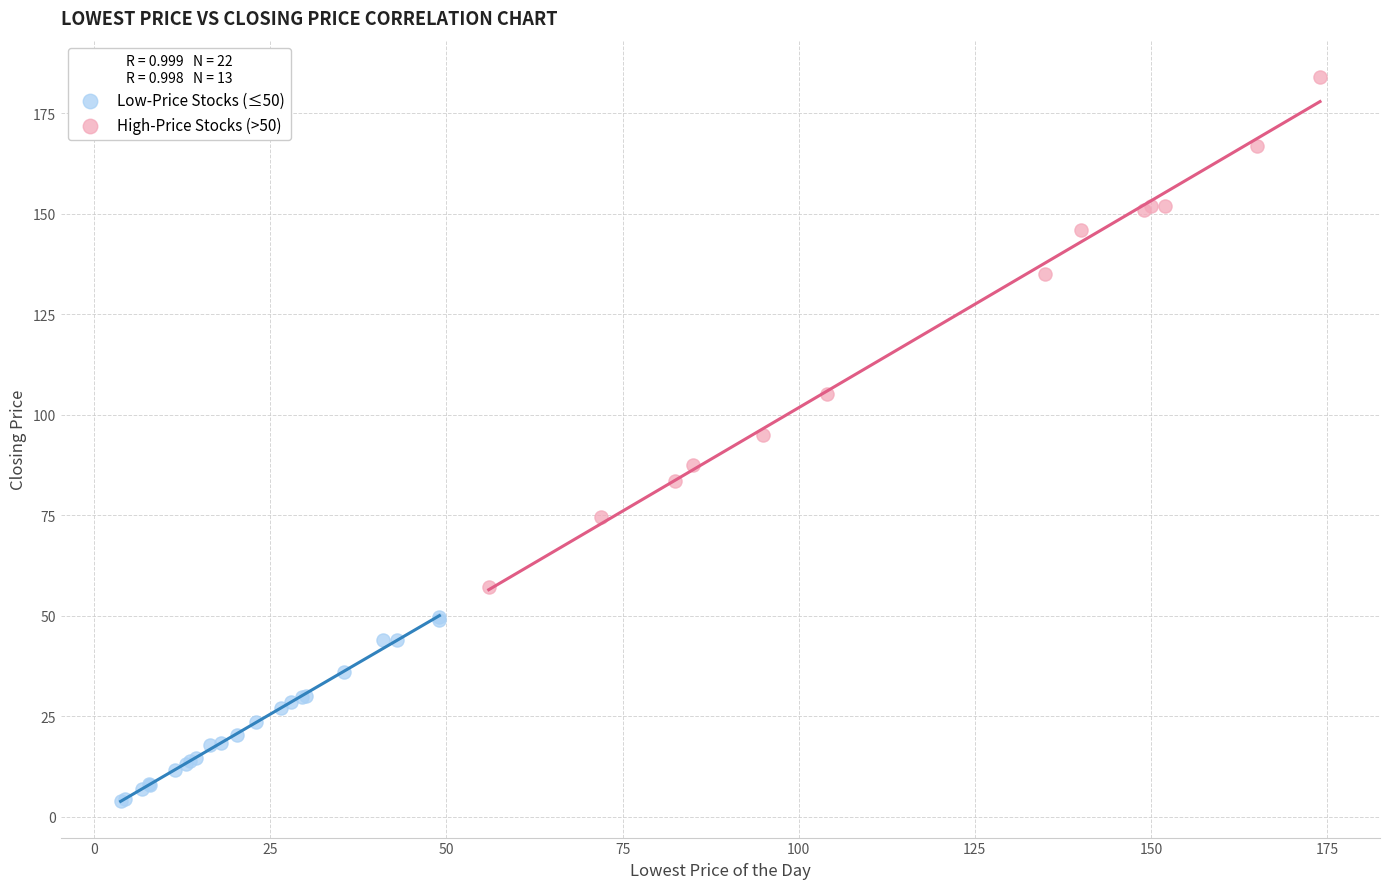

Which series contains the highest Y value?

High-Price Stocks (>50)